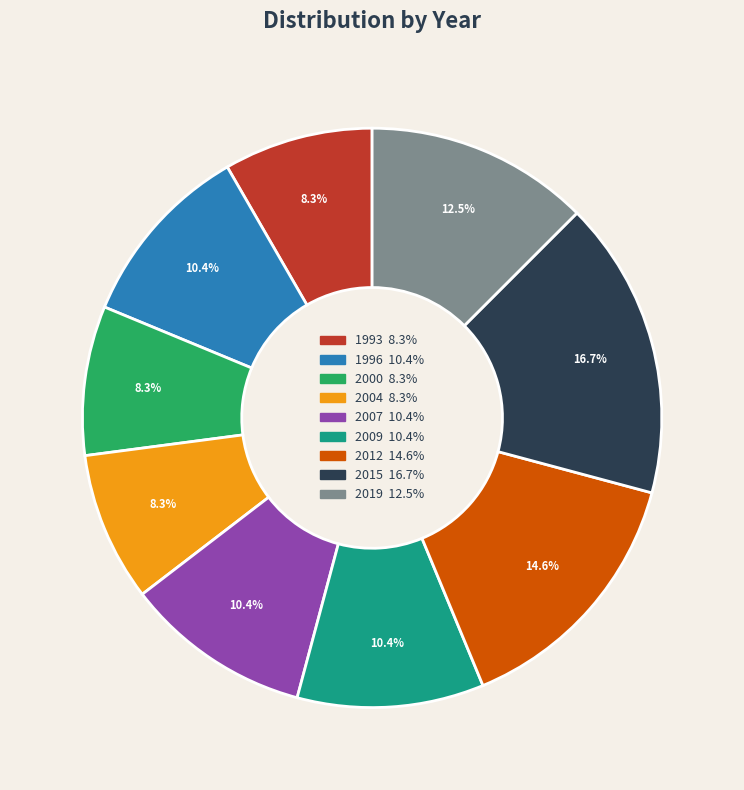

What is the largest slice in the pie chart?

2015